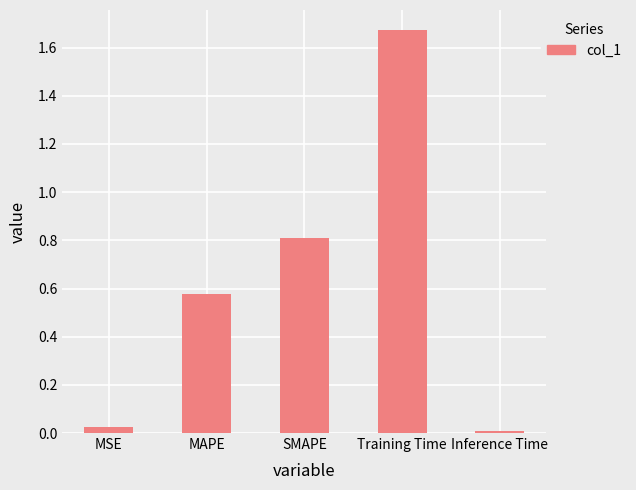

What is the difference between the values at MAPE and MSE?

0.5